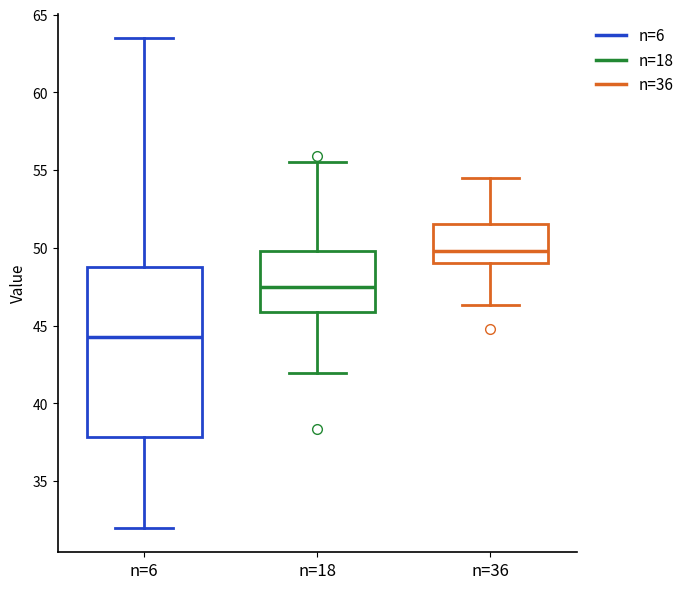

Where does the lower whisker of the box for n=36 end on the y-axis? The values are not printed on the chart, so give them approximately, as read against the axis.

46.5